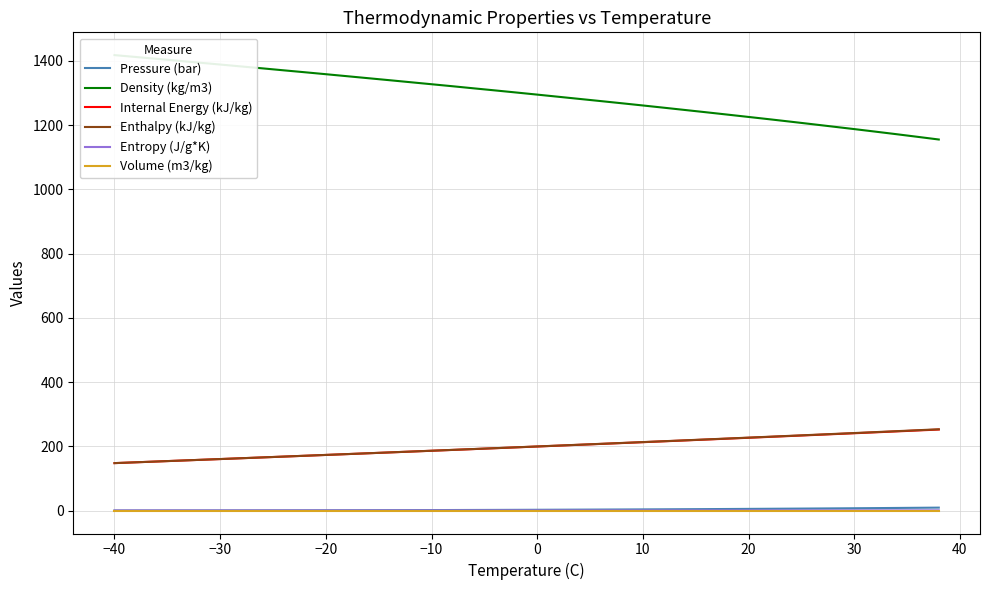

Count the number of categories in the chart.

40